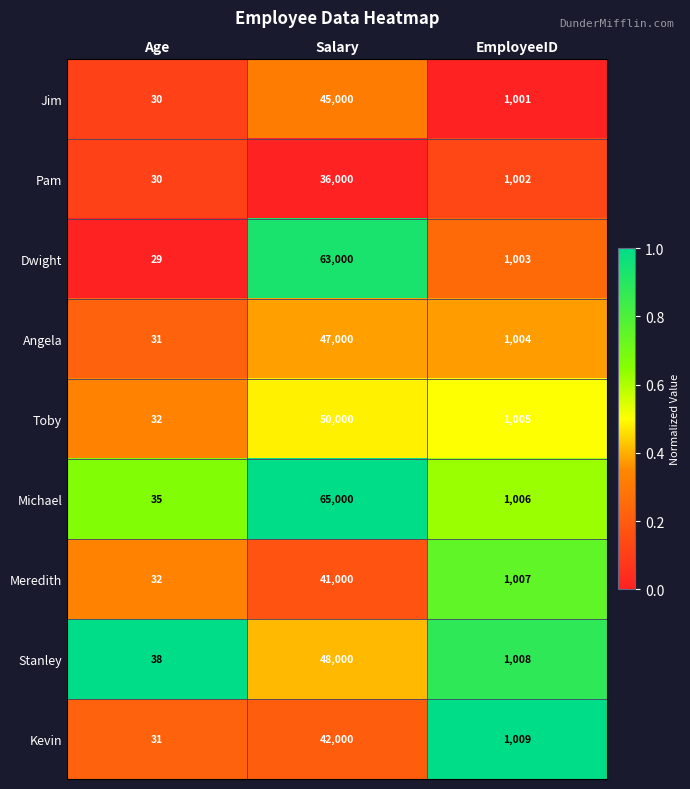

Which category has the highest value in the Angela series?

Salary